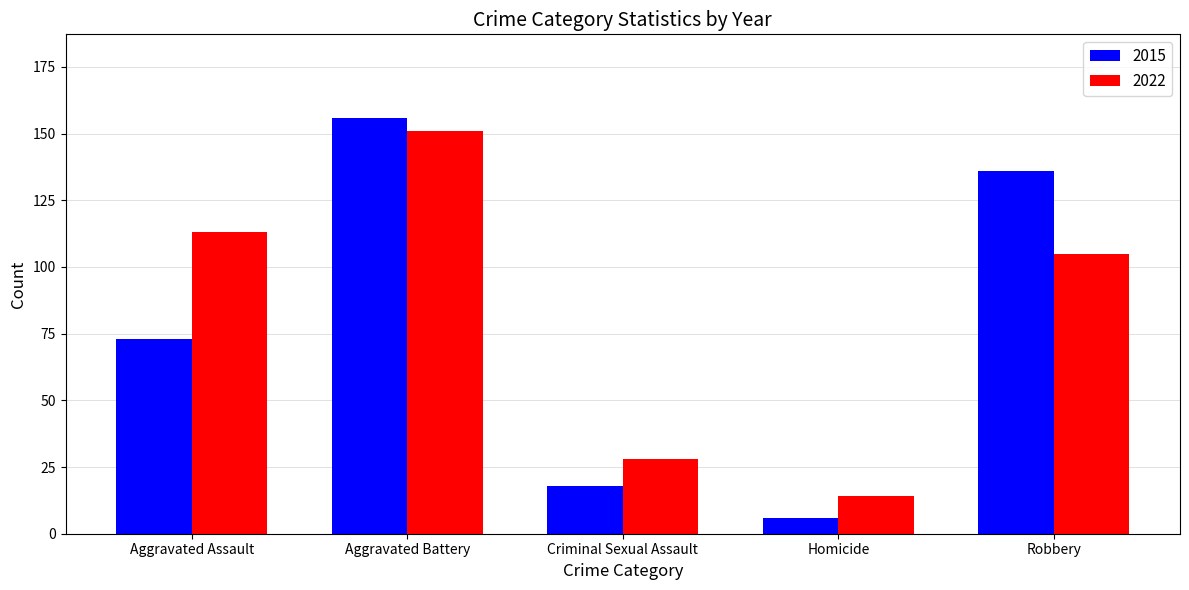

What is the minimum value shown in the chart?

6